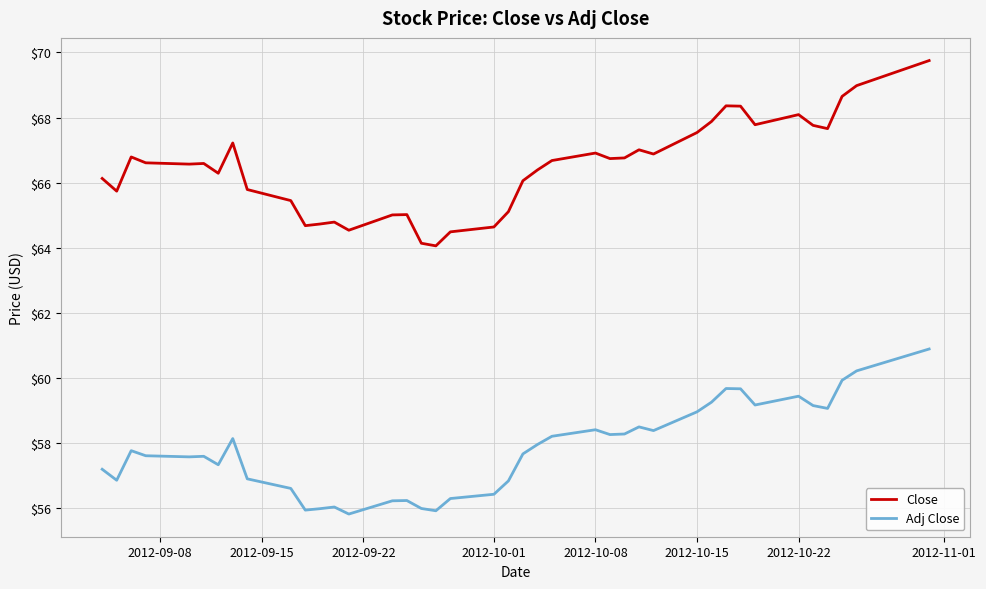

Is this an area chart (filled region under the line)?

No